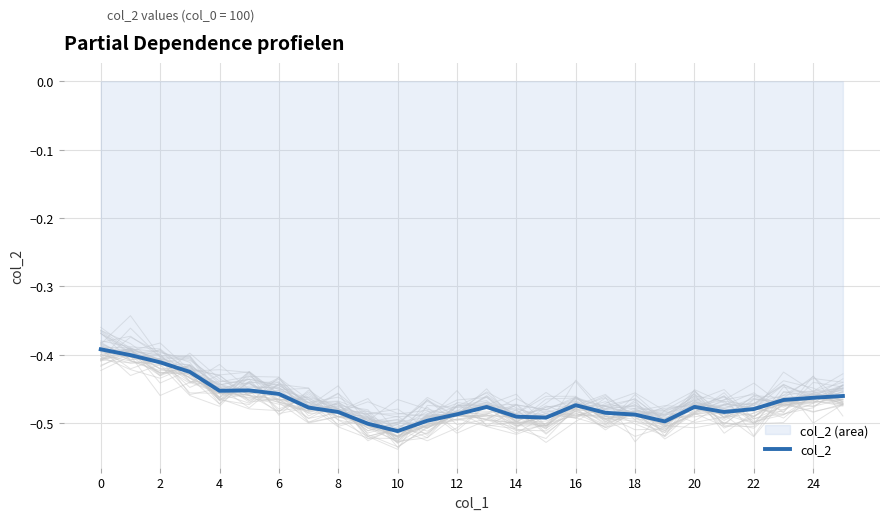

How many points are higher than both their immediate neighbors (excluding endpoints)?

4